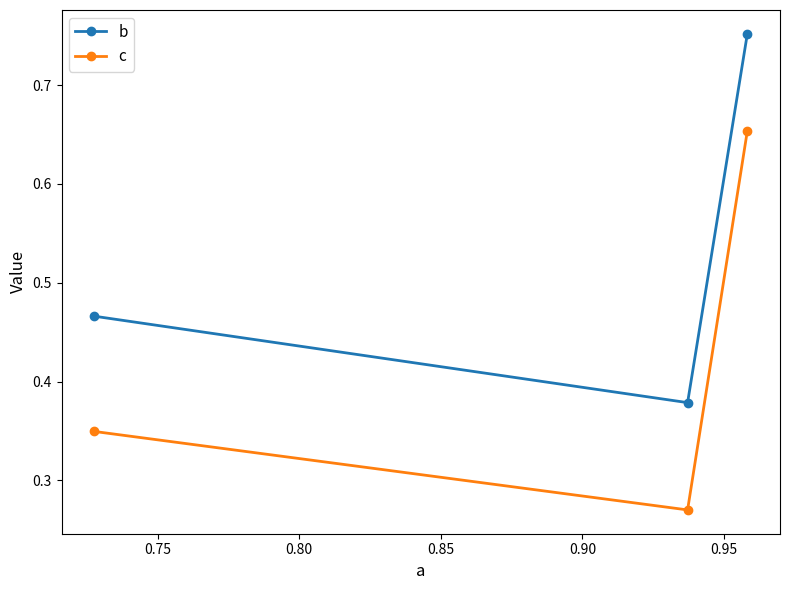

Which series has the widest spread of values?

c